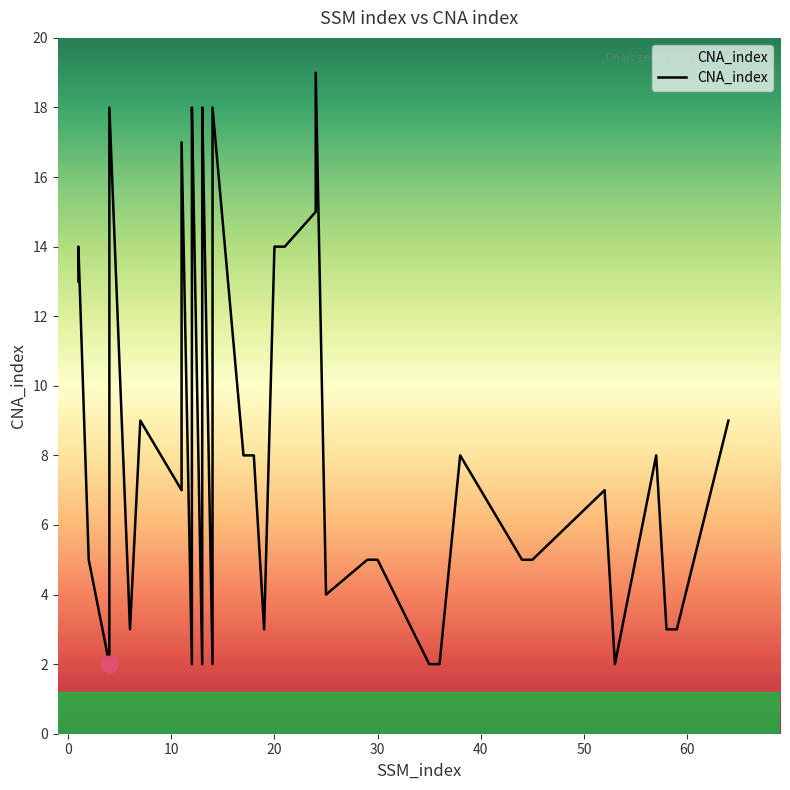

What is the value of the 2nd point from the left?

13